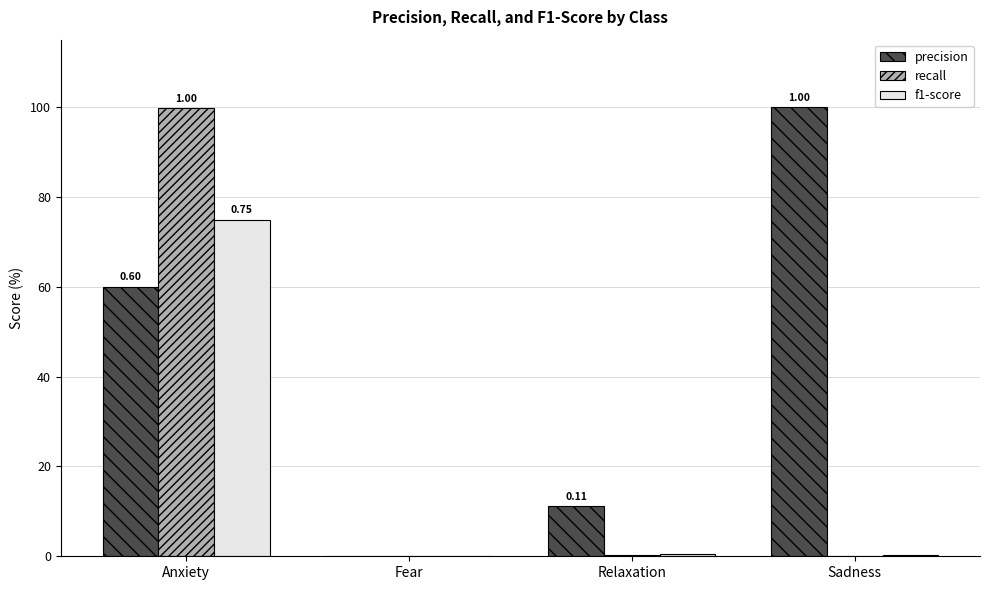

Are the bars horizontal?

No